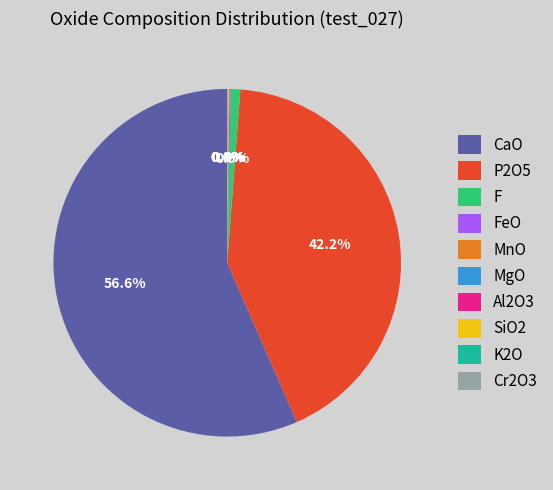

What is the majority slice?

CaO